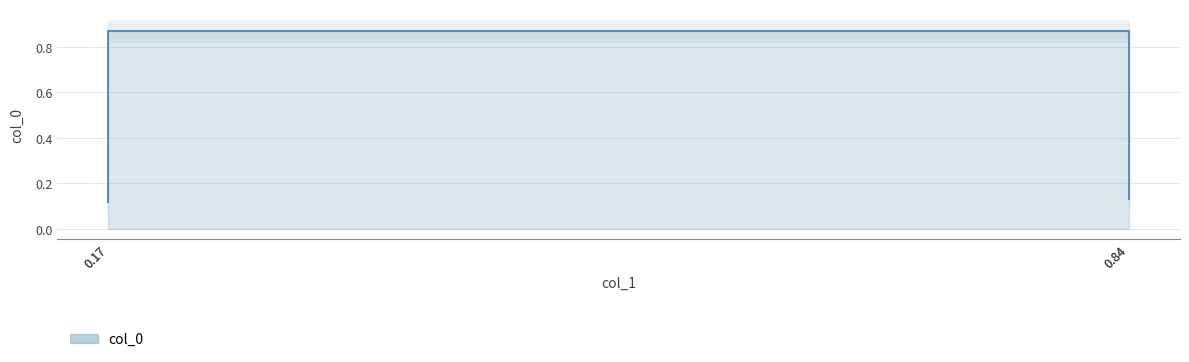

What is the smallest value displayed?

0.1